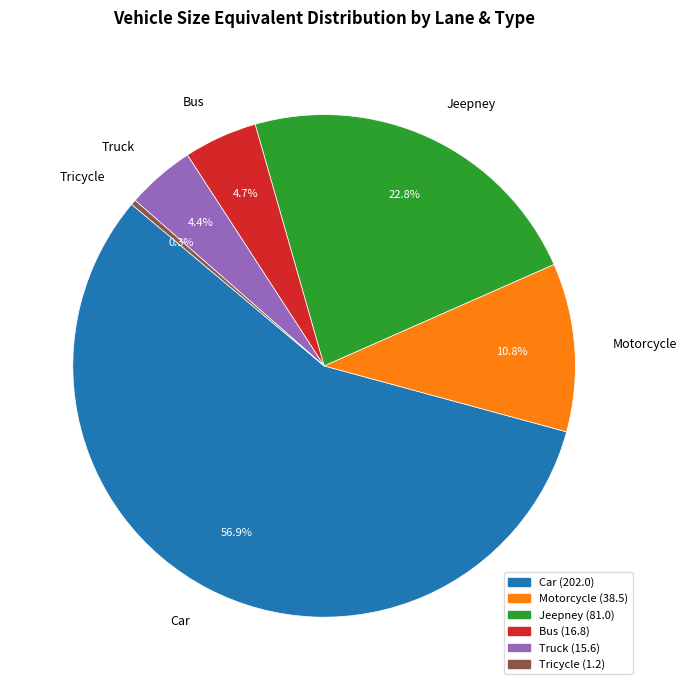

Does any single category account for the majority?

Yes